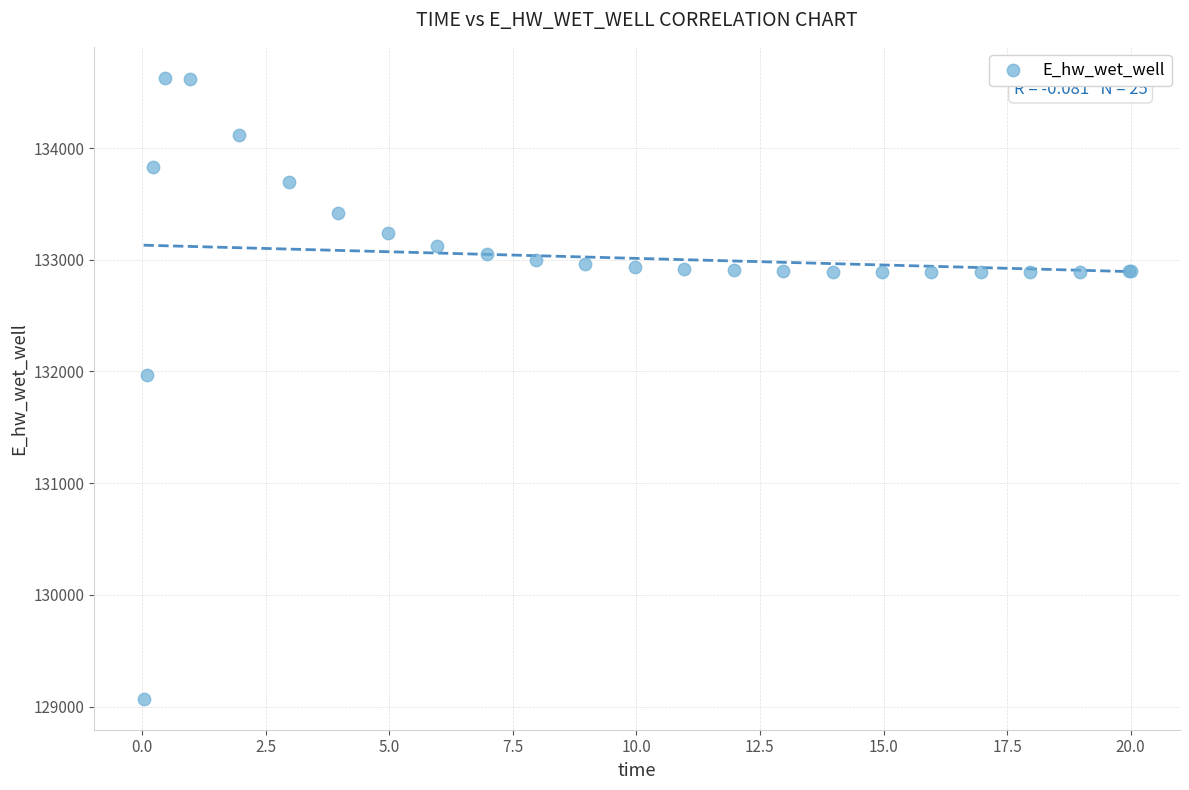

What Y value in the scatter plot is closest to 131849?

131969.9